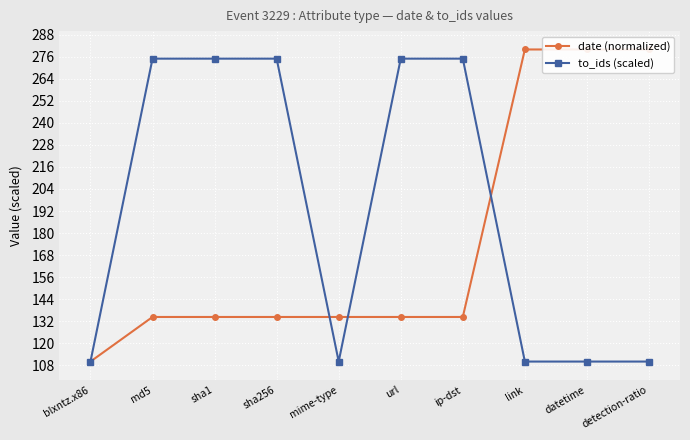

Which has a higher value, md5 or url?

md5